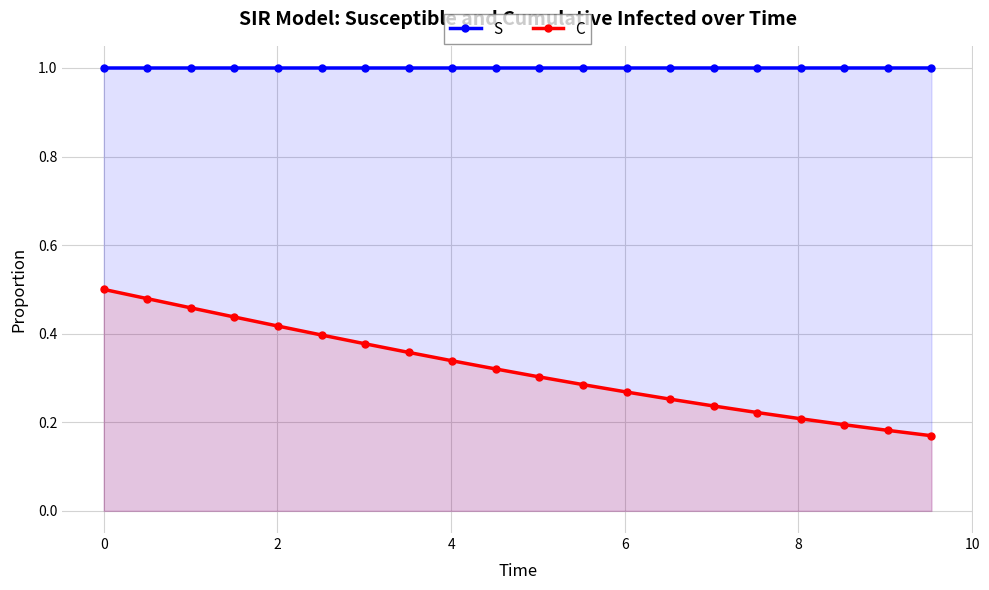

Rank the series by their maximum value, from highest to lowest.

S, C